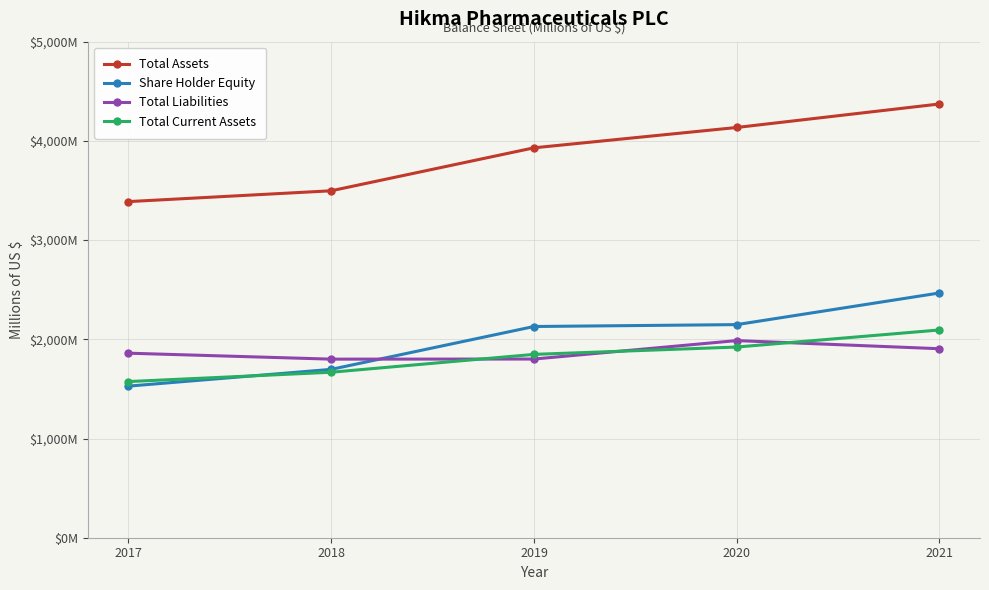

What is the difference between the Total Current Assets values at 2018 and 2020?

254